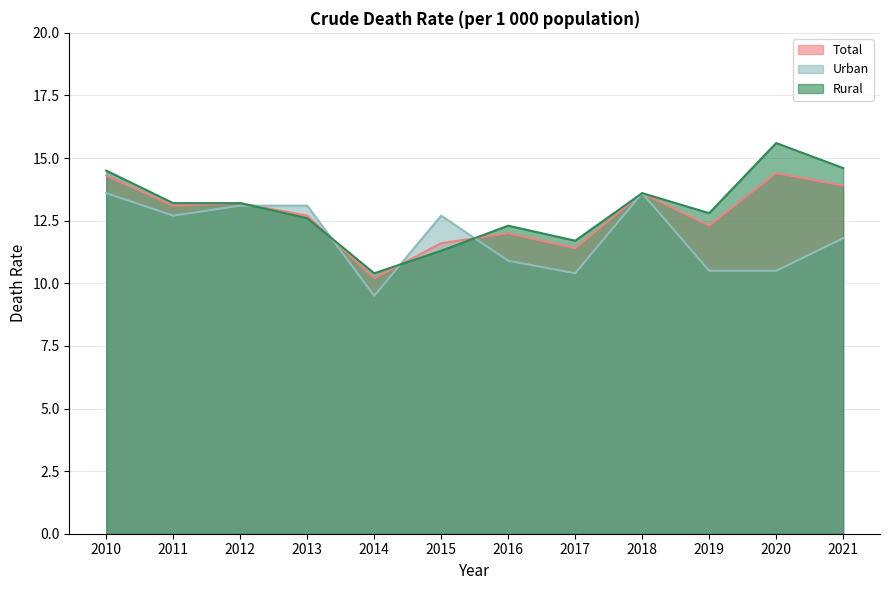

Which series has the largest total across all categories?

Rural